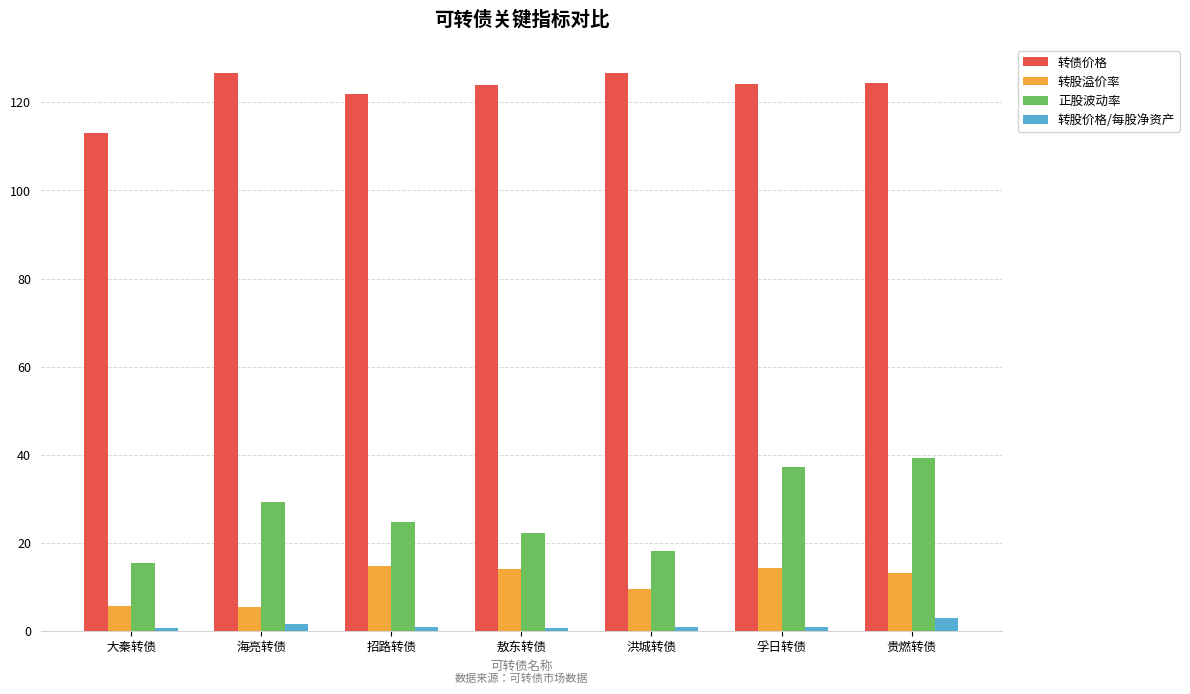

True or false: 正股波动率 has a value of 10.0 at 大秦转债.

False